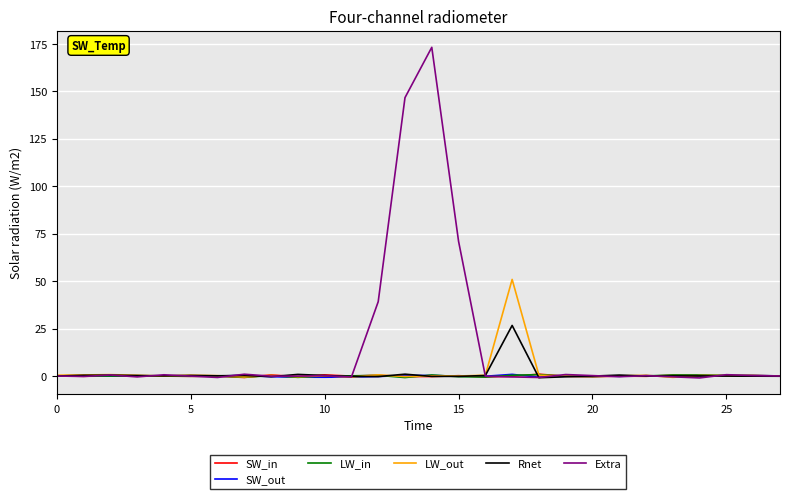

How many lines are shown in the chart?

6